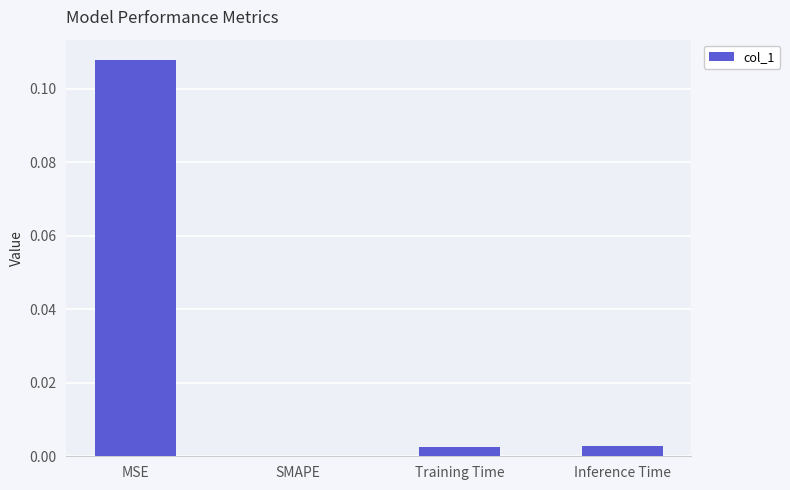

How many data points does each series have?

4